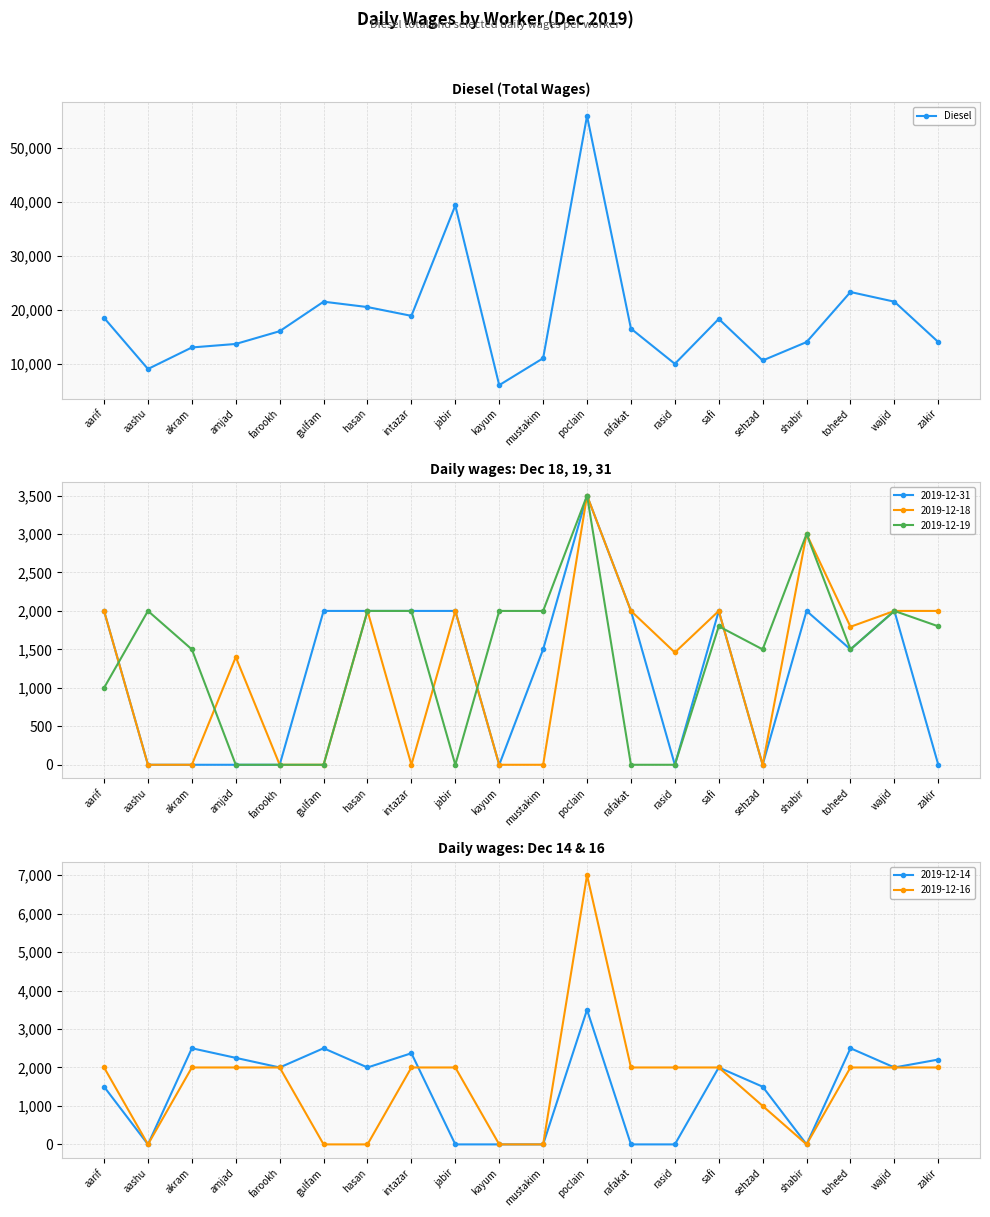

At which category does the chart reach its peak across all series?

poclain